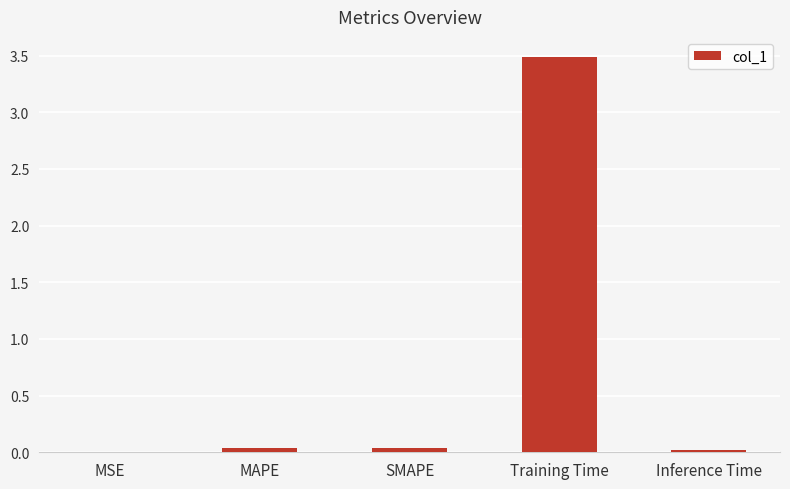

What is the sum of all values?

3.6